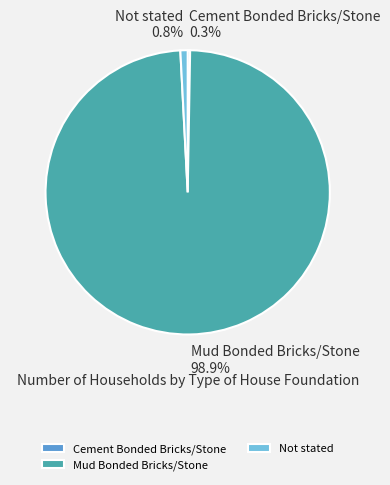

What portion of the pie excludes Not stated?

99.2%